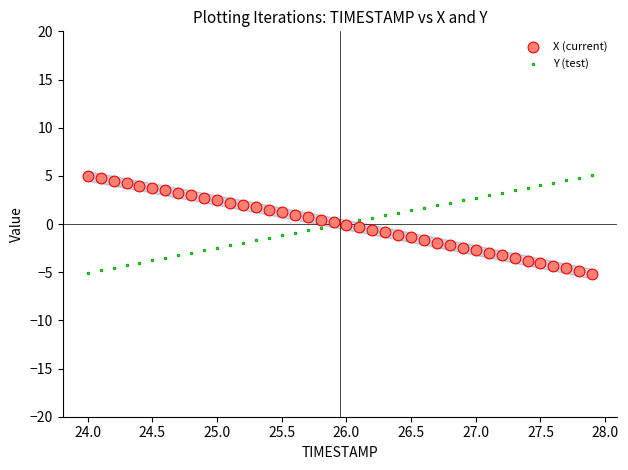

What is the X range (max minus min) for the scatter plot?

3.9